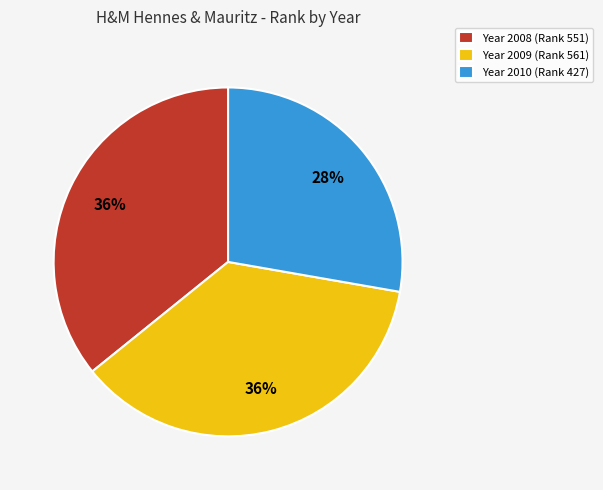

To the nearest percent, what is the average slice percentage?

33%